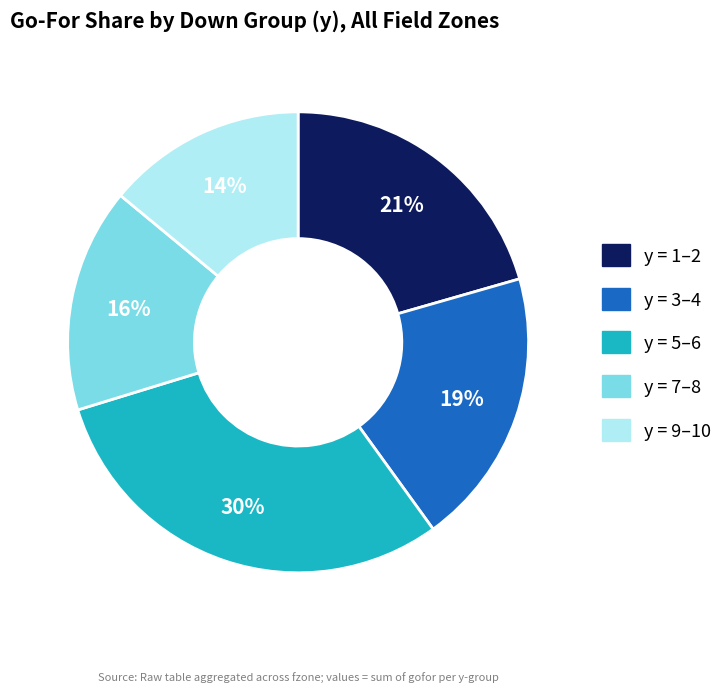

To the nearest percent, what is the difference between the largest and smallest slice percentages?

16%